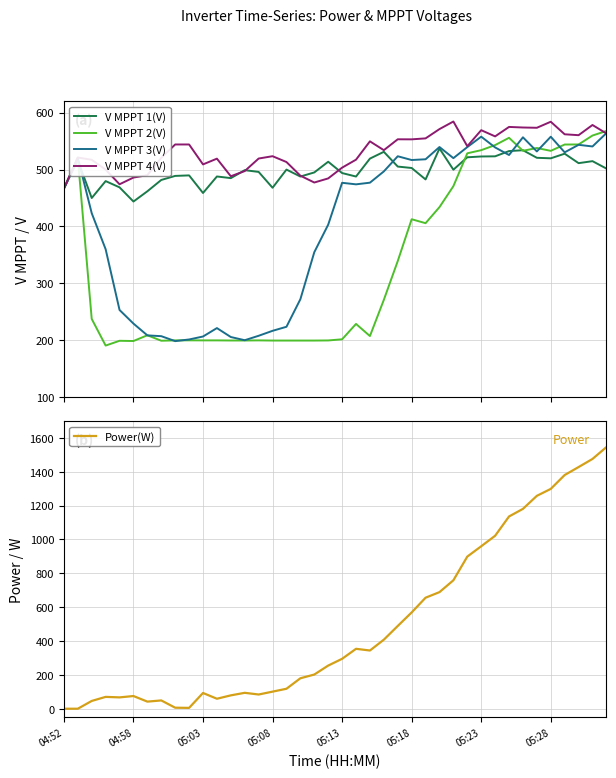

What is the difference between the maximum and minimum values in the Power(W) series?

1546